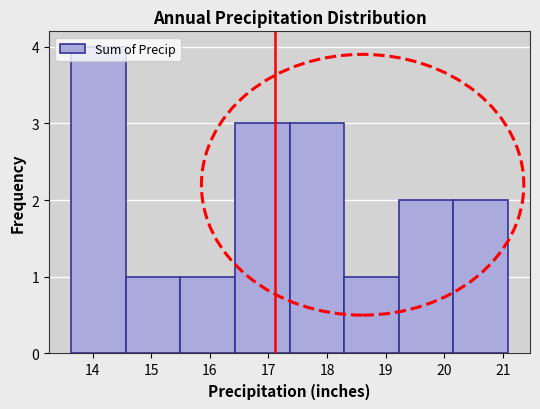

How tall is the bar that spans 14.6 to 15.5 on the x-axis? Neither the bar edges nor the heights are printed on the chart, so give them approximately, as read against the axes.

1